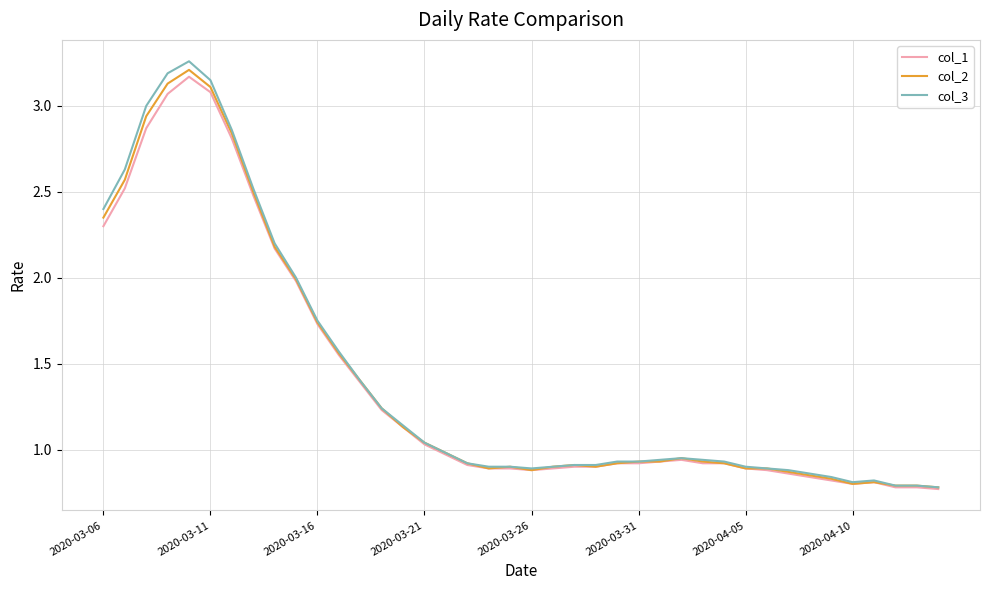

Which series has the largest range (max minus min)?

col_3